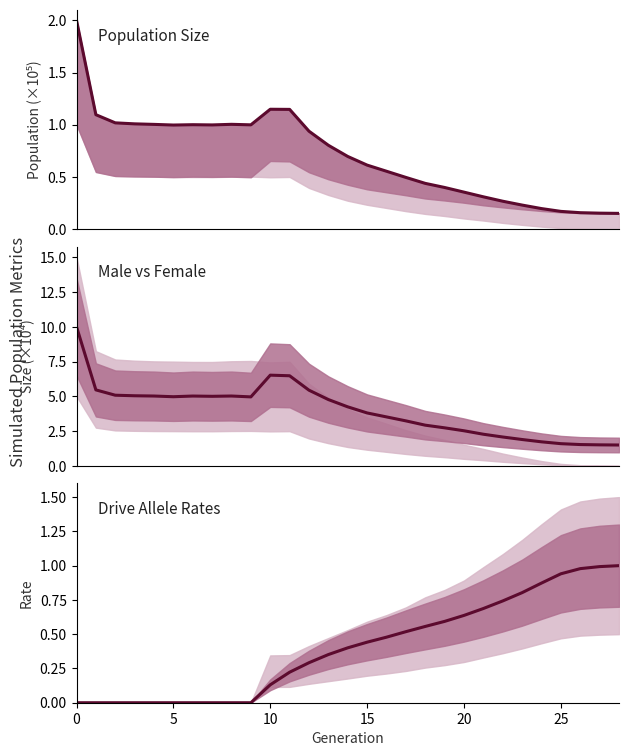

Is this an area chart (filled region under the line)?

No